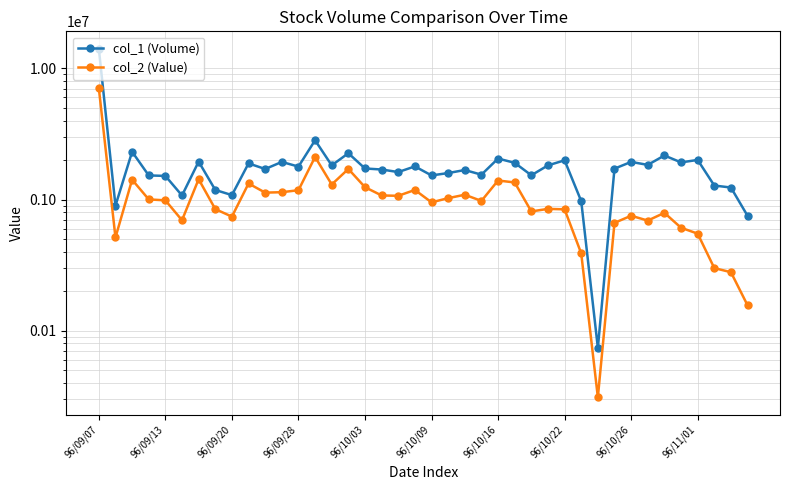

Count the number of categories in the chart.

40